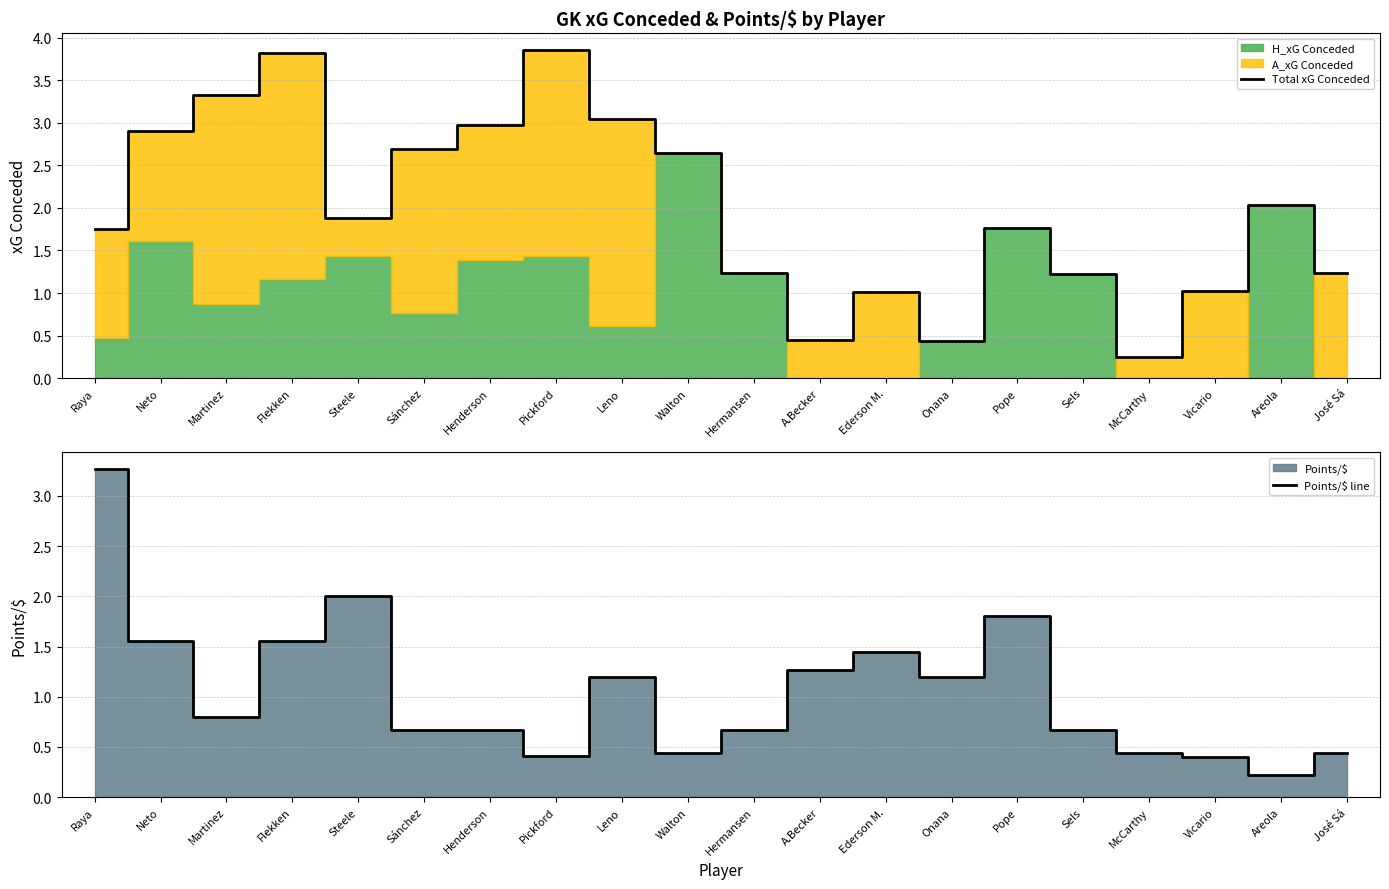

Reading left to right, extract all data points from this chart.

Total xG Conceded: 1.8	2.9	3.3	3.8	1.9	2.7	3.0	3.9	3.0	2.6	1.2	0.5	1.0	0.4	1.8	1.2	0.2	1.0	2.0	1.2
Points/$ line: 3.3	1.6	0.8	1.6	2.0	0.7	0.7	0.4	1.2	0.4	0.7	1.3	1.4	1.2	1.8	0.7	0.4	0.4	0.2	0.4